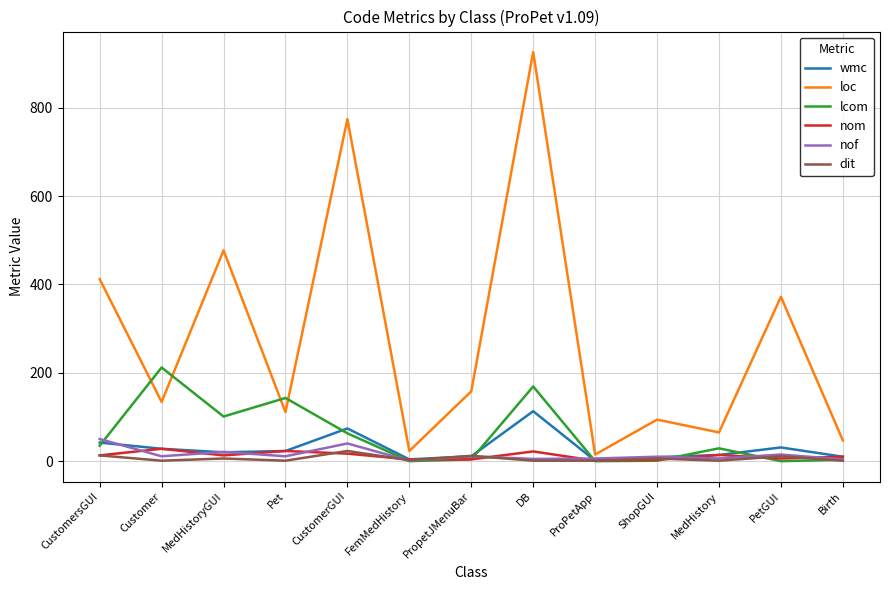

True or false: nom has more than 2 points higher than both neighbors.

True